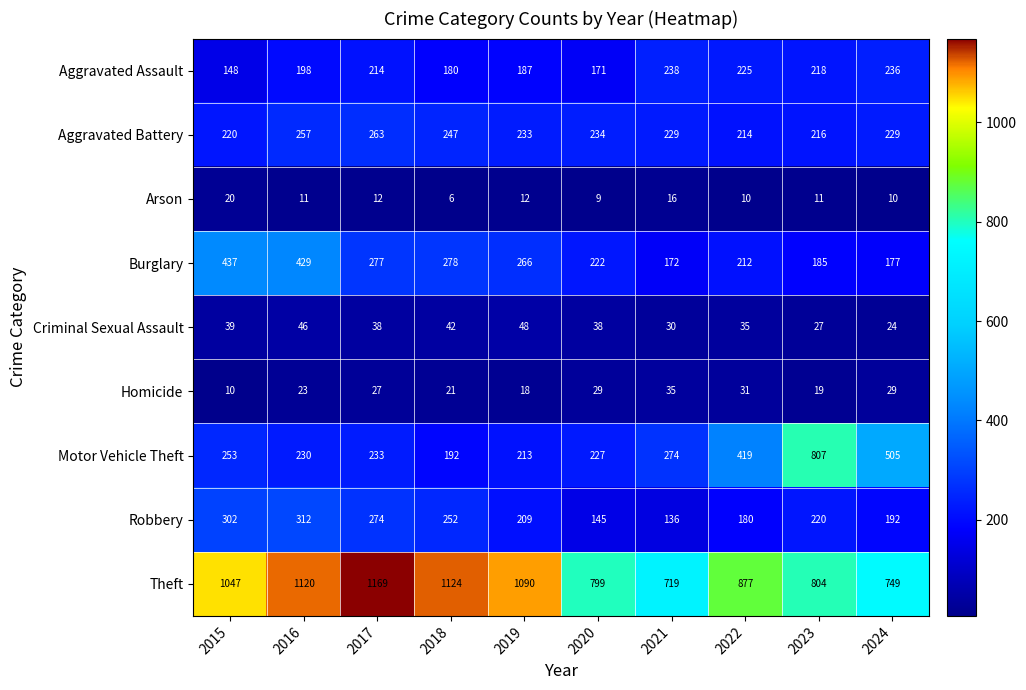

What is the sum of all Aggravated Assault values?

2015